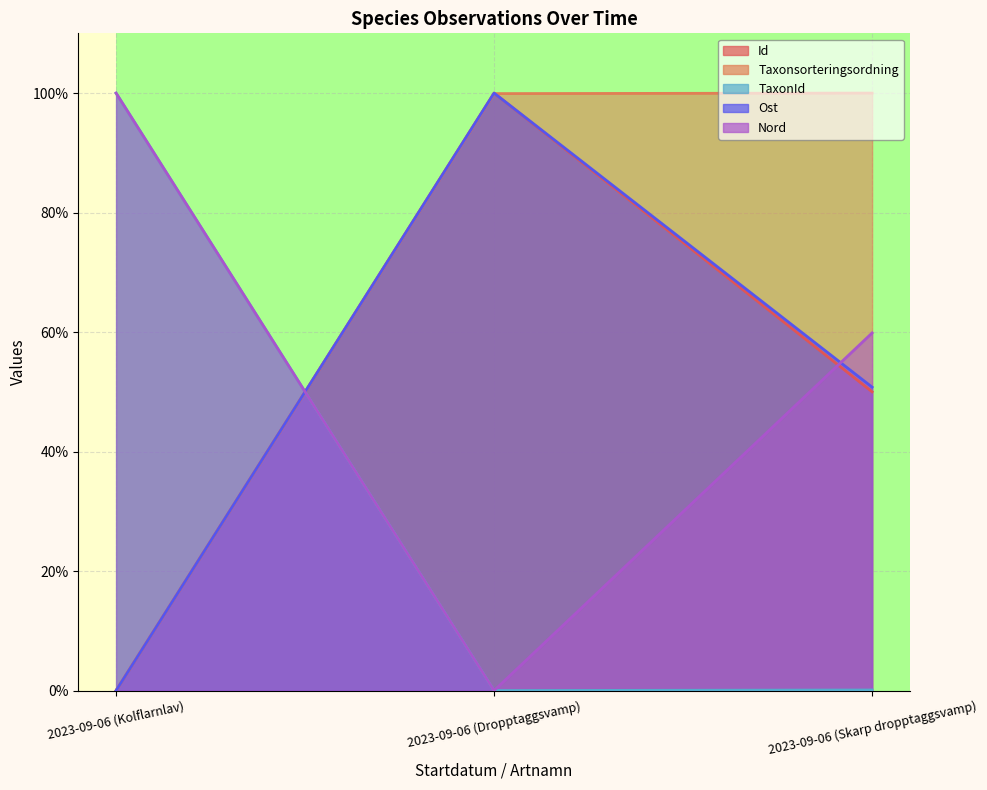

Is it true that Taxonsorteringsordning equals 100.0 at 2023-09-06 (Skarp dropptaggsvamp)?

True